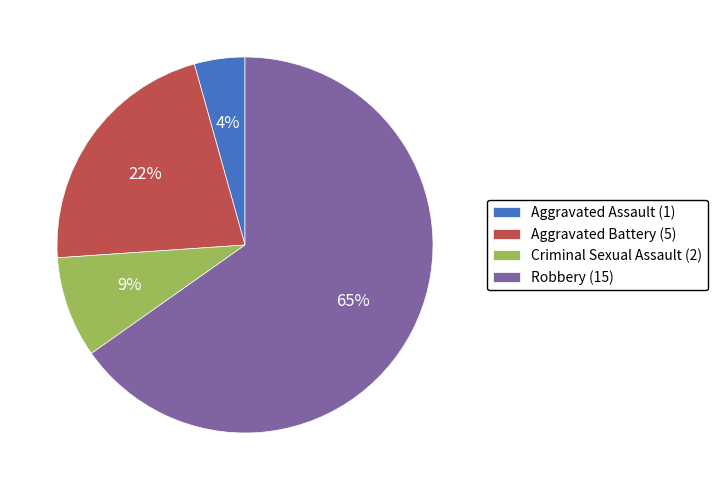

To the nearest percent, what is the combined percentage of Criminal Sexual Assault and Robbery?

74%